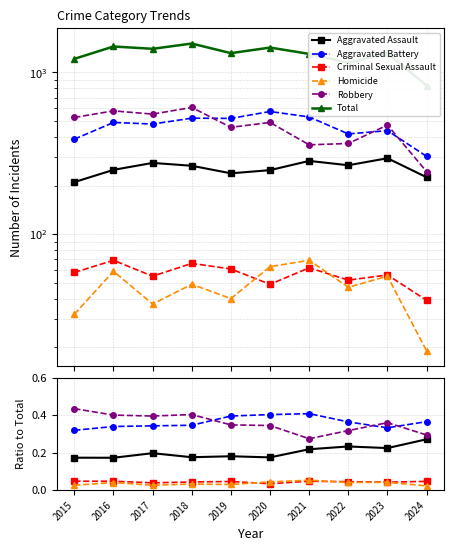

At how many categories does at least one series exceed 324?

10